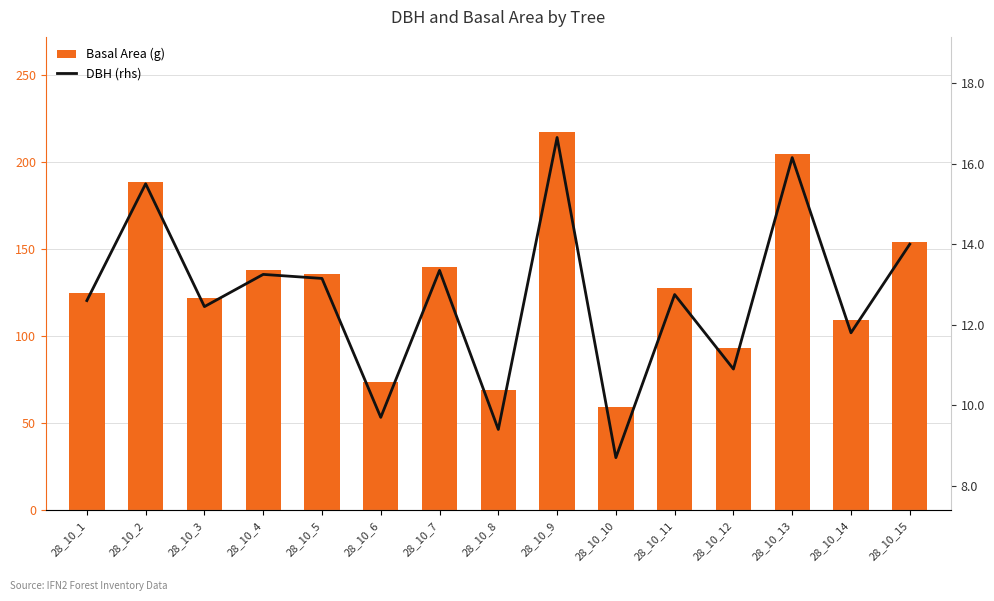

Between 28_10_1 and 28_10_5, which is larger?

28_10_5